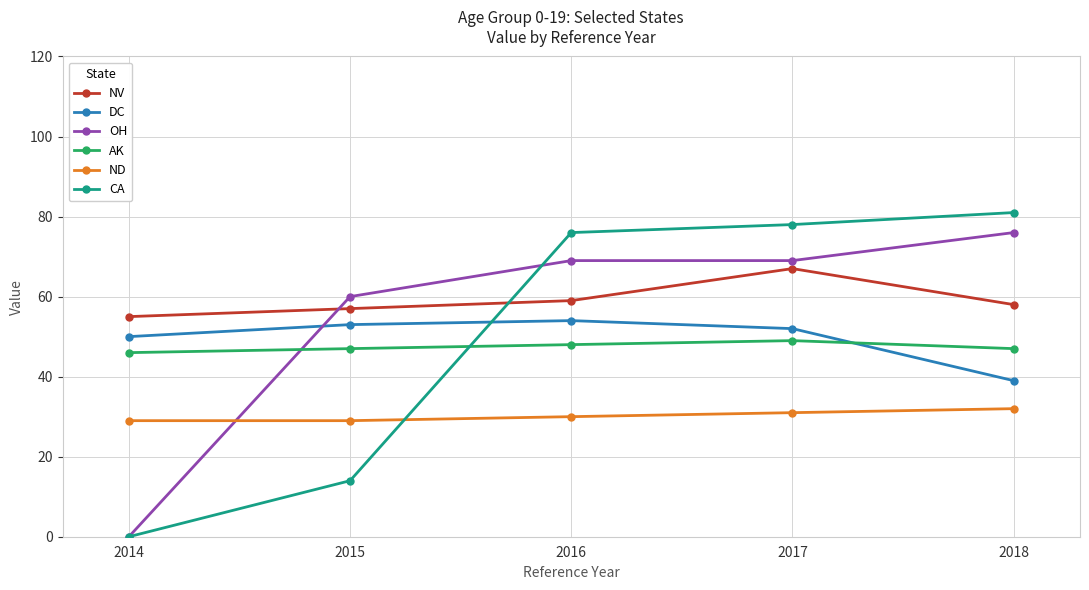

How many series are shown in this chart?

6